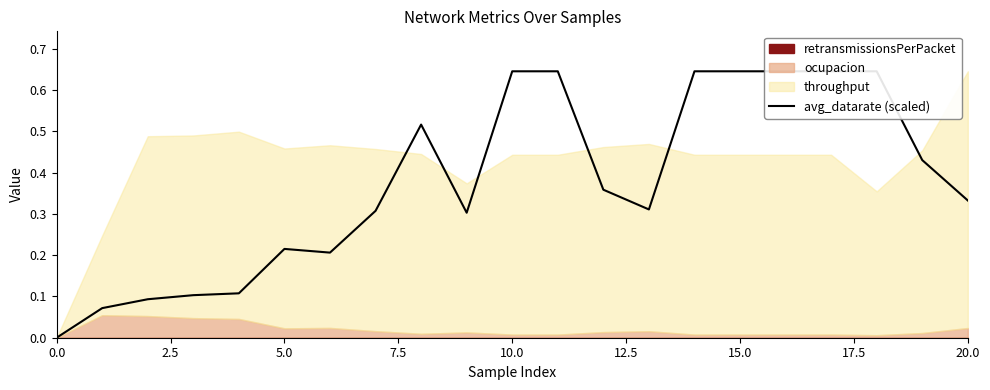

Which has a higher value, 20 or 12.5?

20